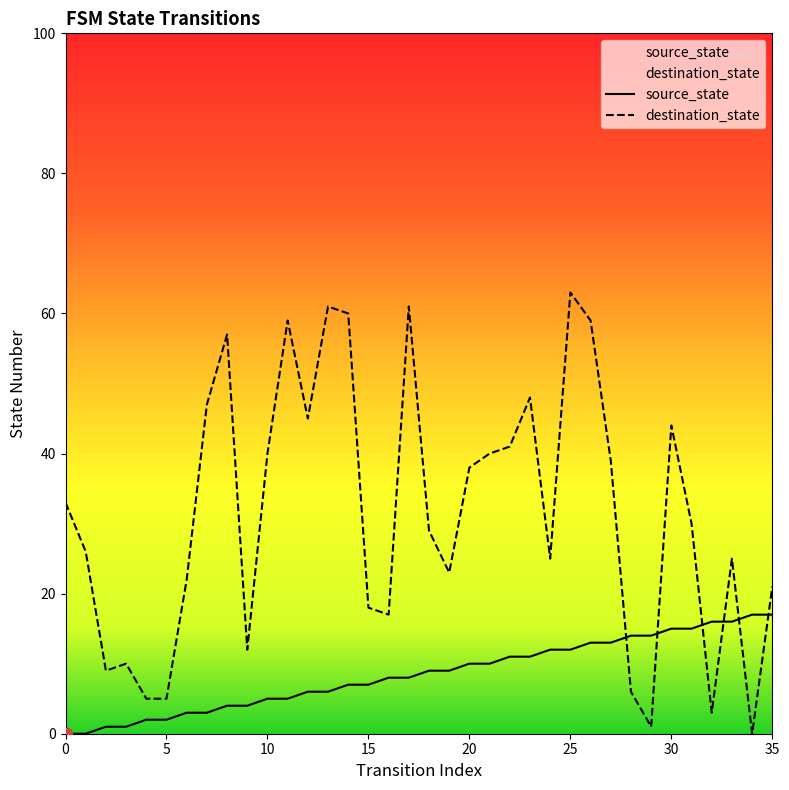

Which series contains the lowest Y value?

source_state